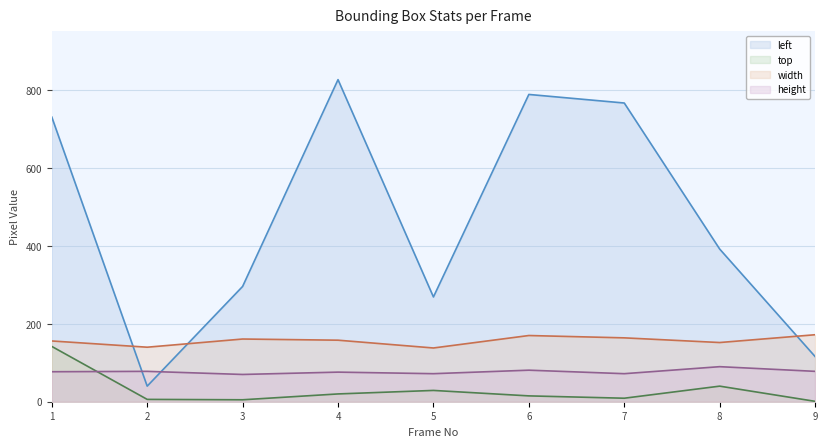

What is the minimum value for left?

40